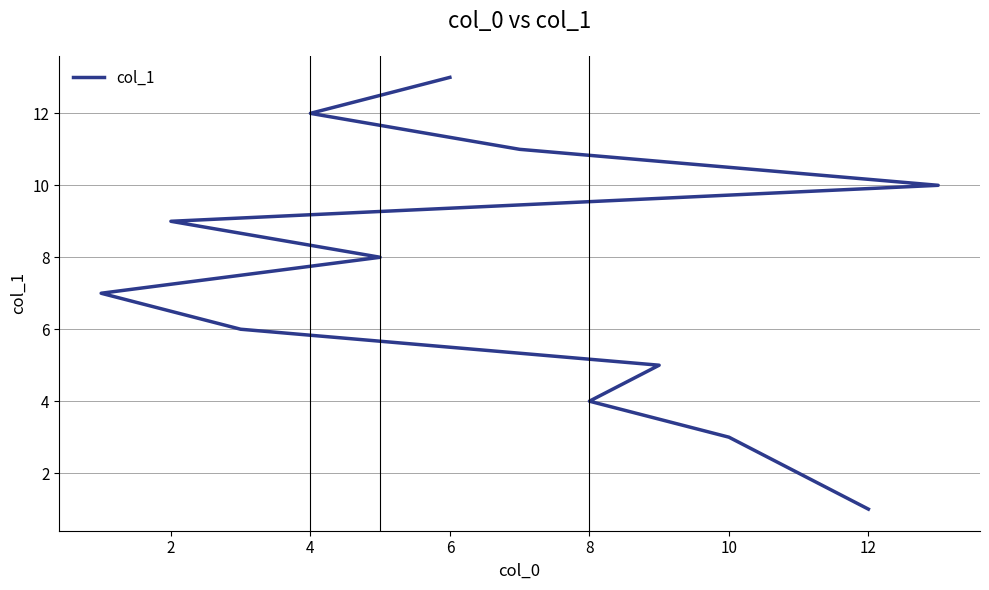

How many lines are shown in the chart?

1